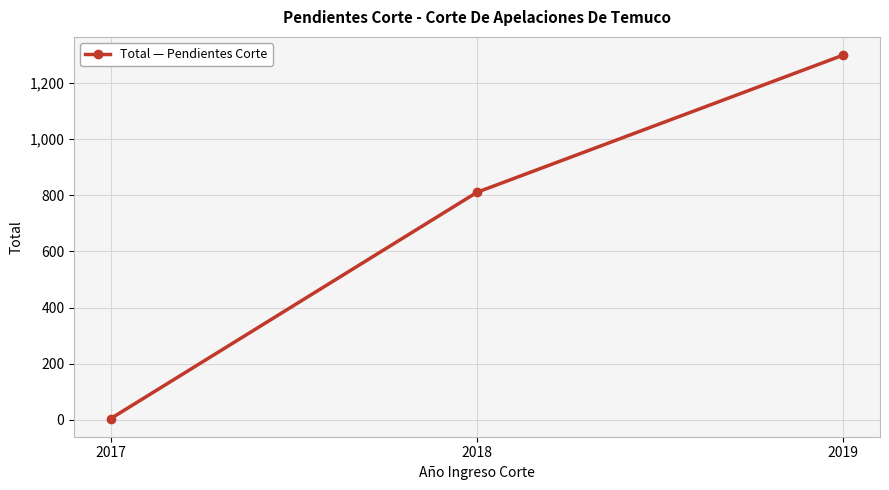

Read the value at 2019, to the nearest 50.

1300